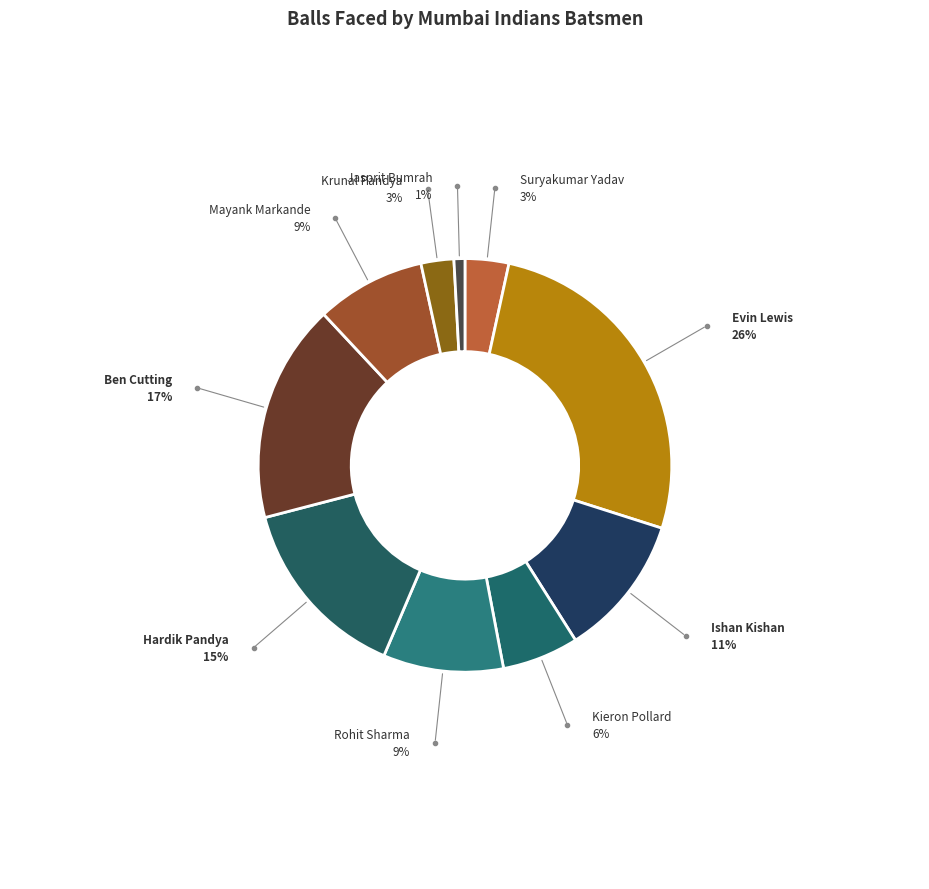

Which has a higher value, Ishan Kishan or Suryakumar Yadav?

Ishan Kishan